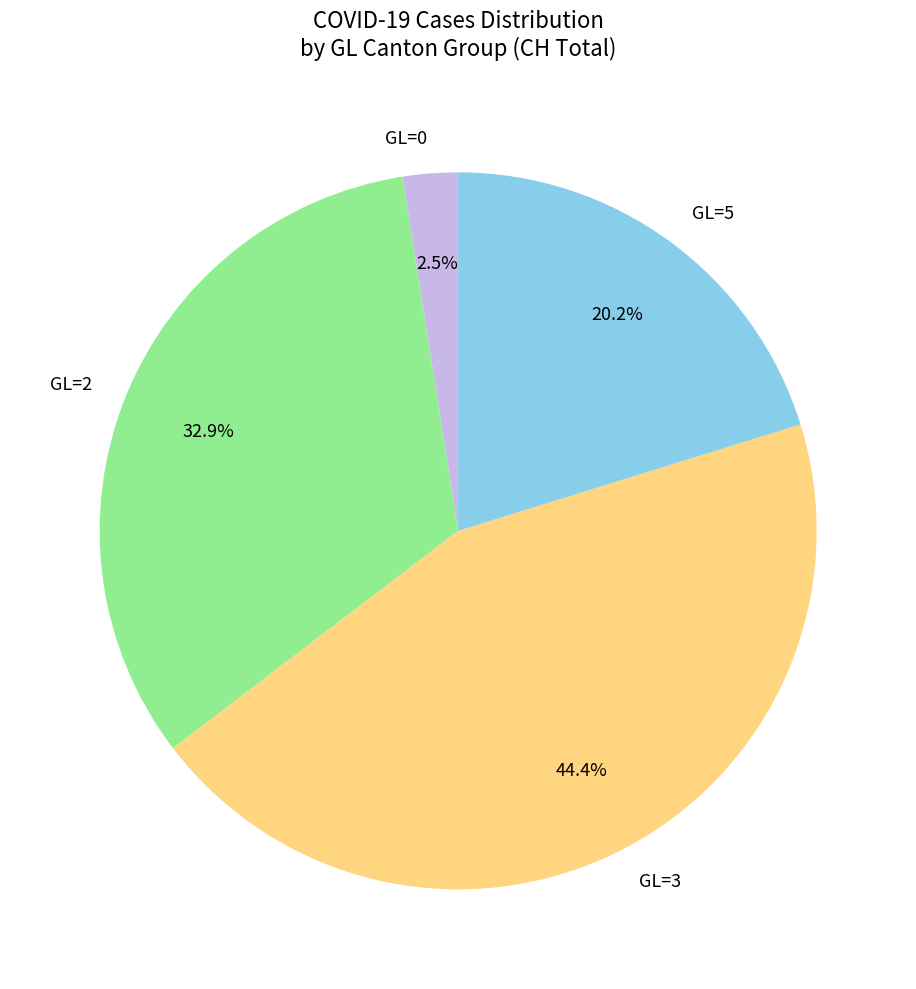

Which slice is the smallest?

GL=0